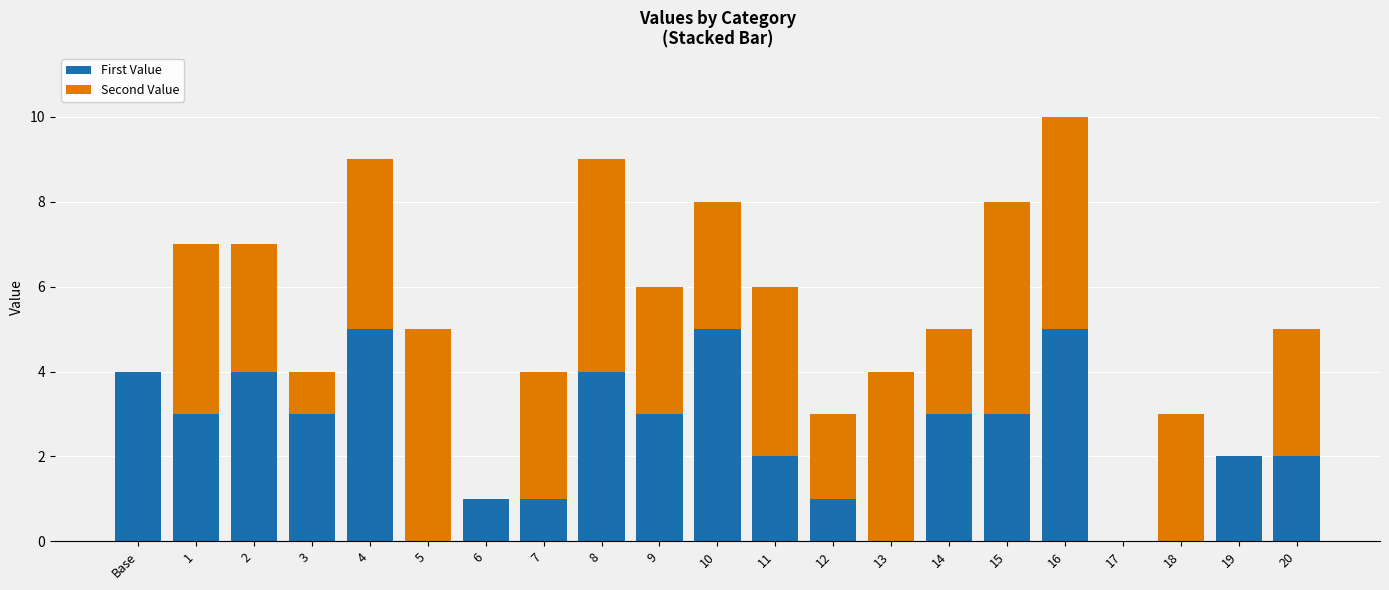

The value of First Value at 11 is 1. True or false?

False